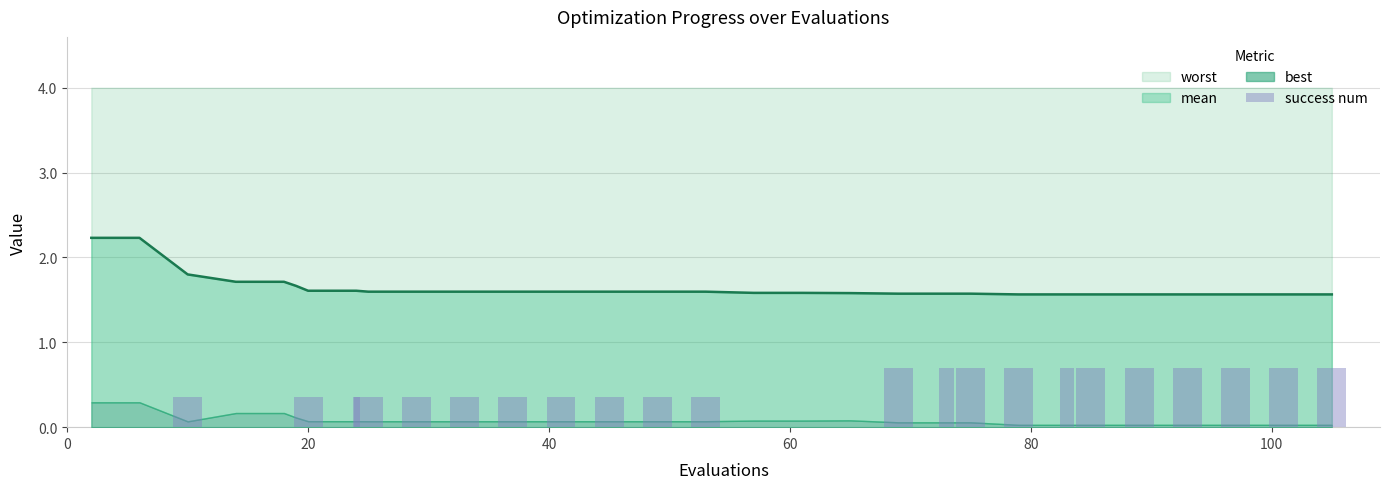

What is the value of the 20th bar from the left?

0.7